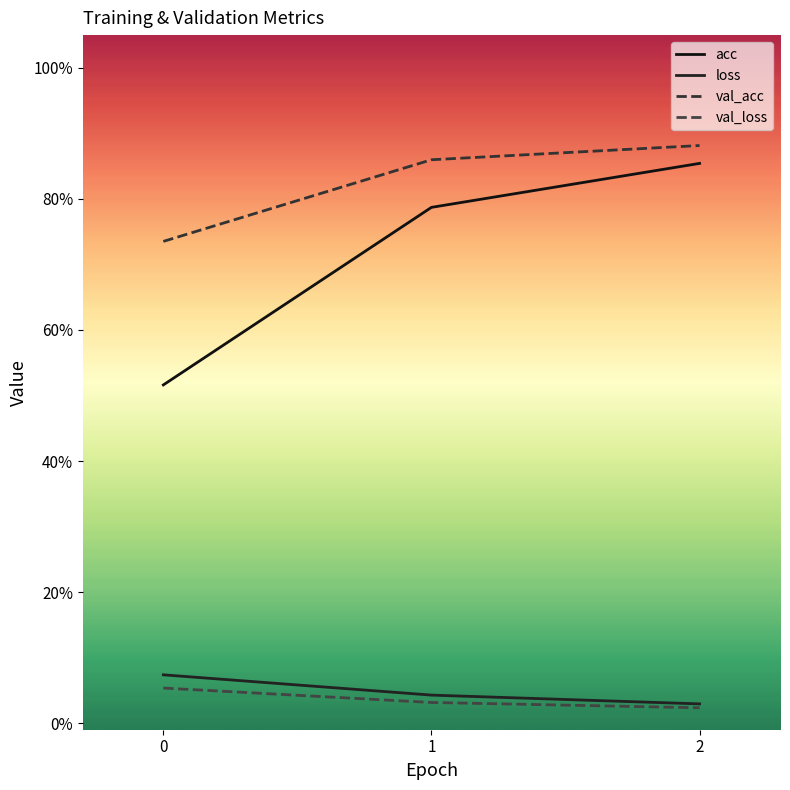

What is the value of the val_acc point at the 3rd from the left?

0.9